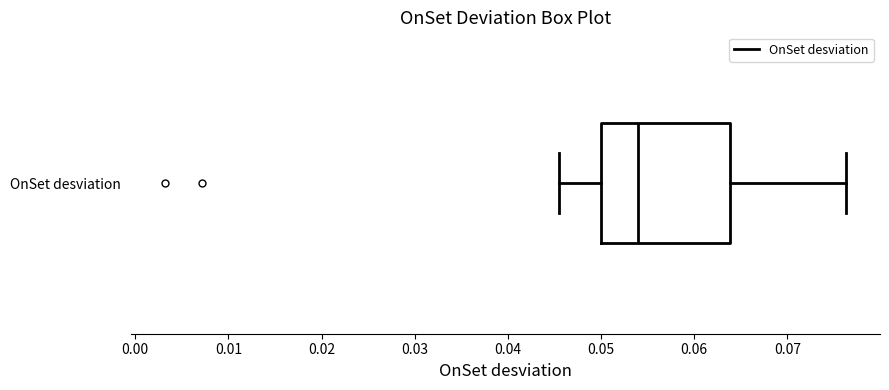

Transcribe this box plot: give where the median line is, the range the box spans, and where the two whiskers end, as read against the x-axis. The values are not printed on the chart, so give them approximately, as read against the axis.

median 0.054, box 0.050 to 0.064, whiskers 0.045 to 0.076